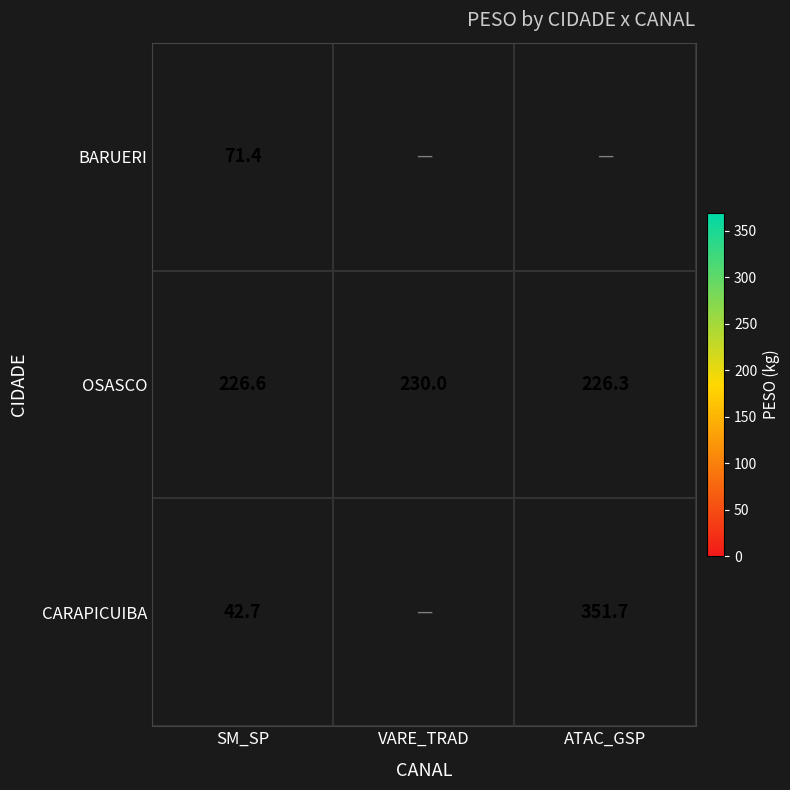

What is the total value across all series at SM_SP?

340.7